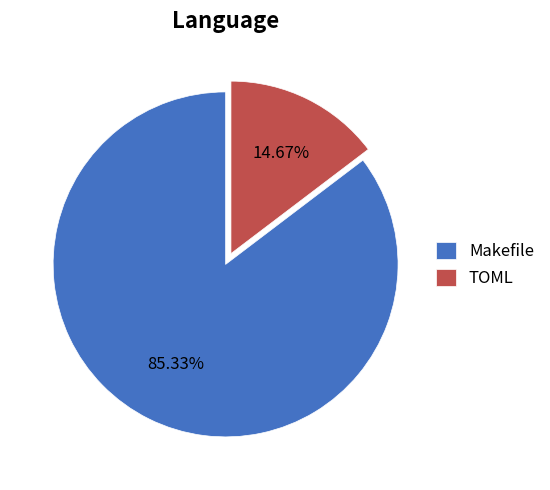

Which slice is the largest?

Makefile